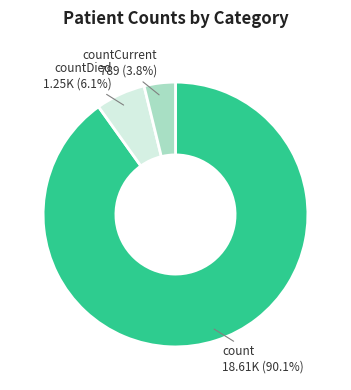

Do countDied and count together represent more than half of the pie?

Yes